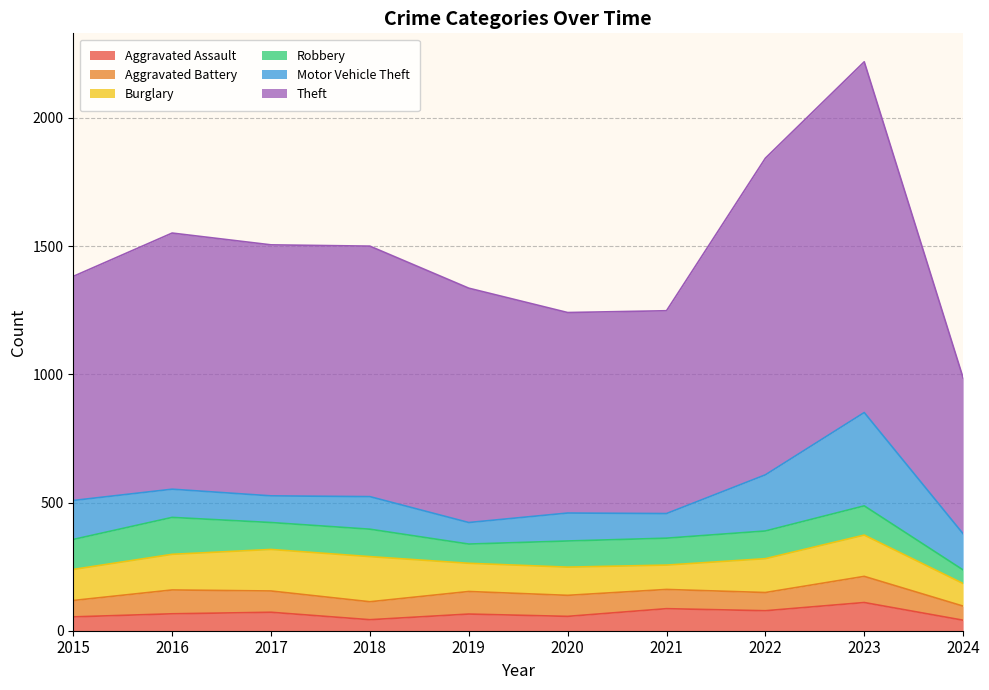

True or false: Theft and Motor Vehicle Theft intersect in this chart.

False